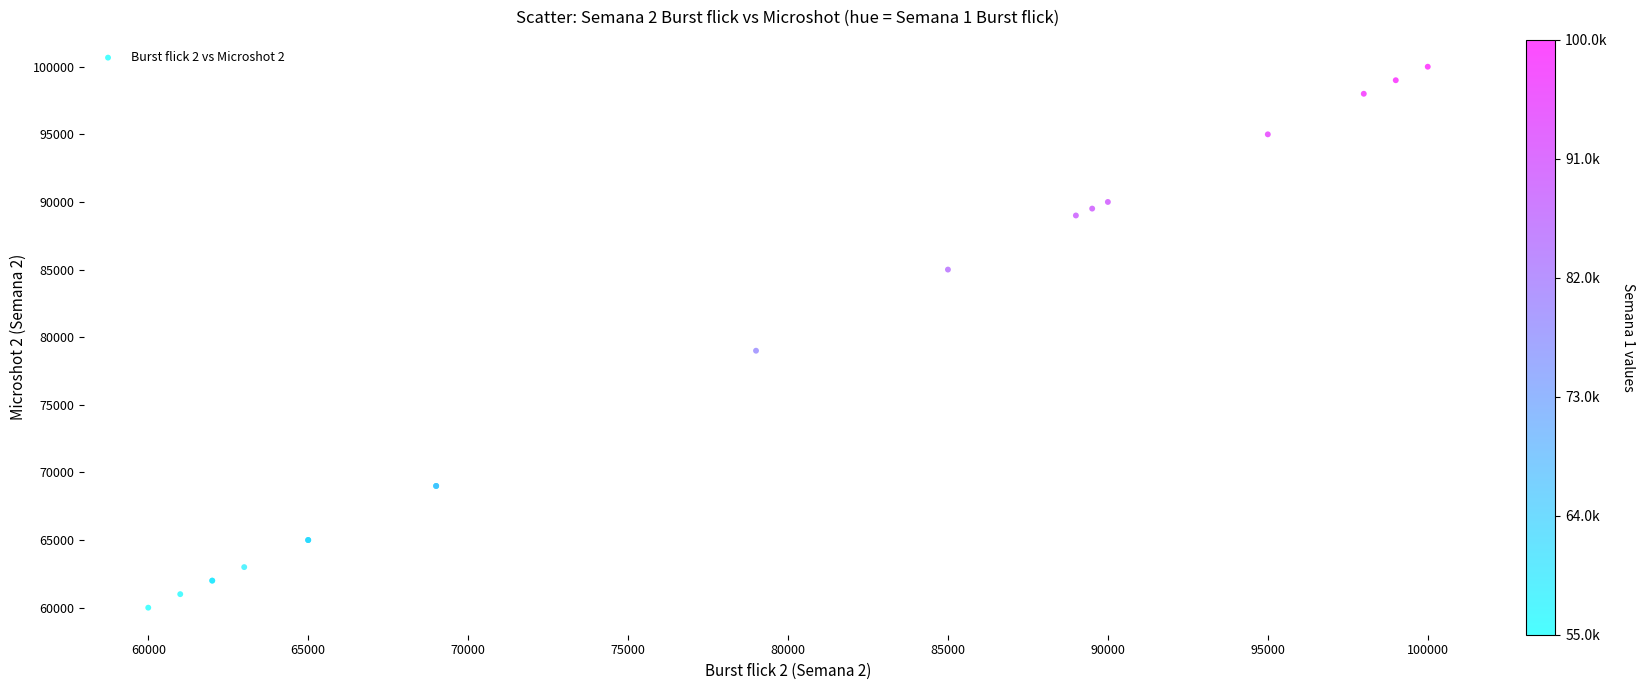

What Y value in the scatter plot is closest to 80000?

79000